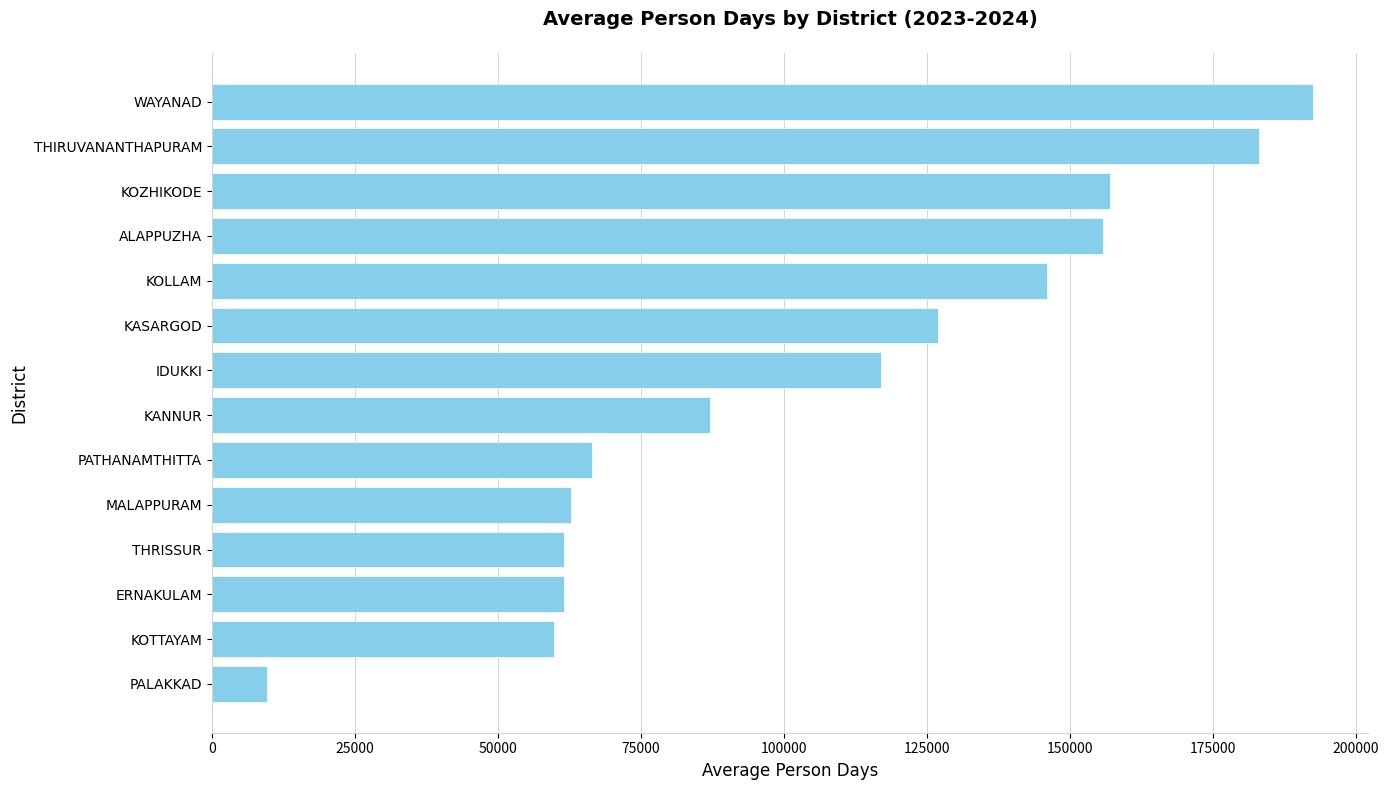

What is the average value?

106218.5